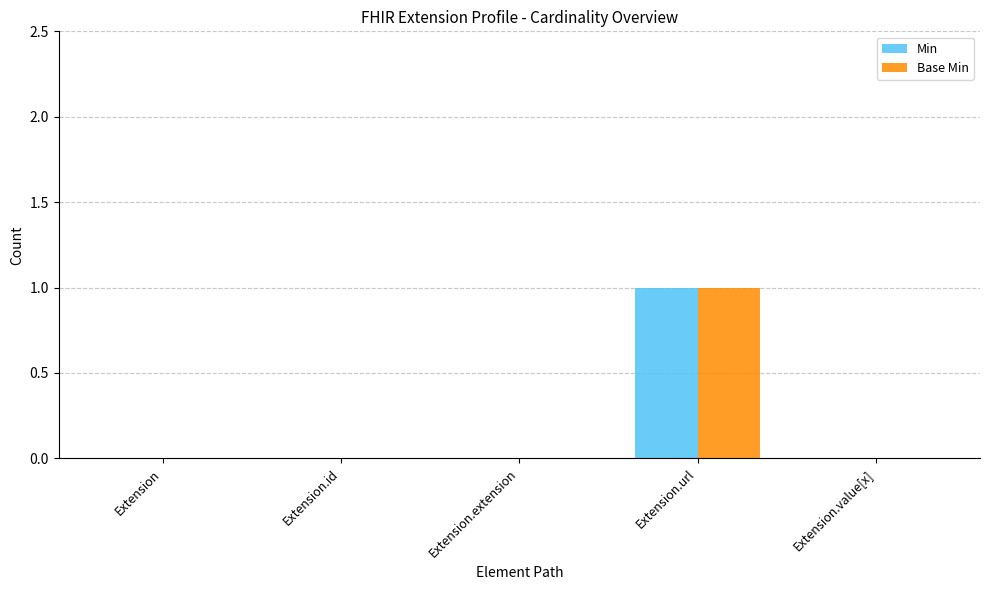

How many groups of bars are there?

5